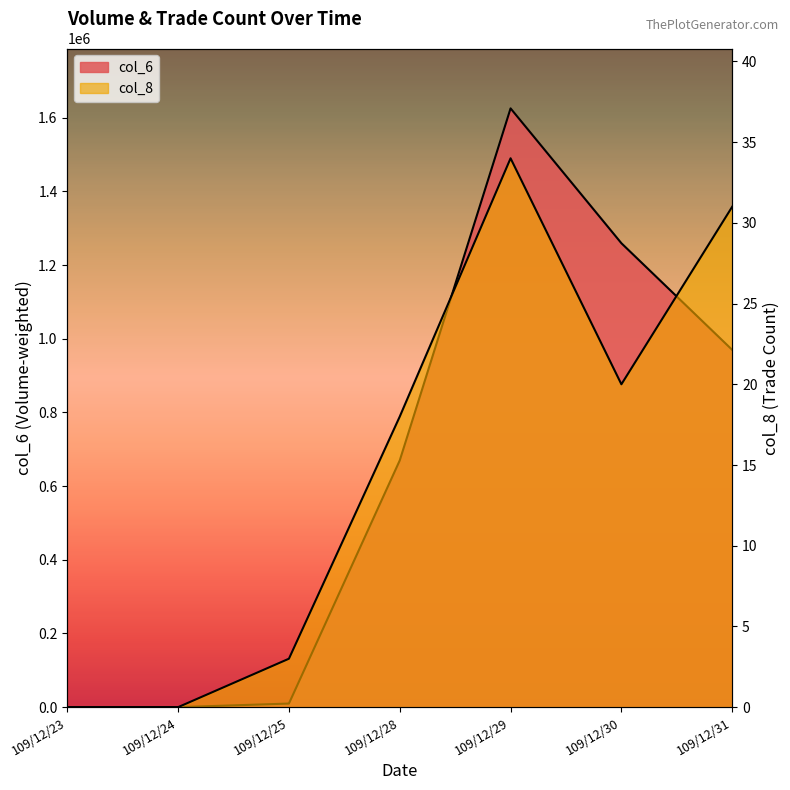

How many interior local peaks does the col_8 series have?

1